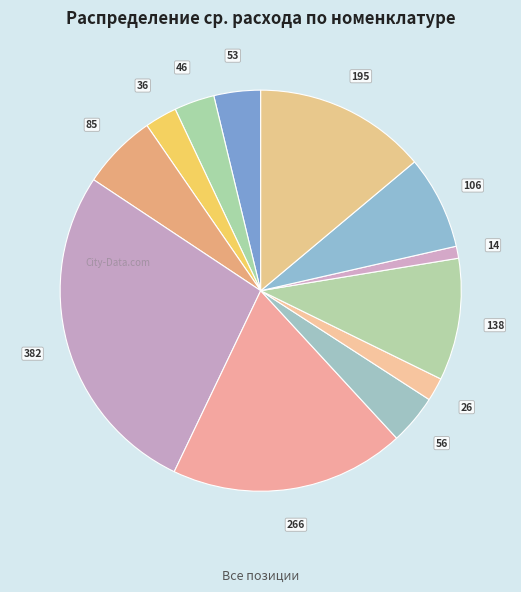

To the nearest percent, what is the average slice percentage?

8%